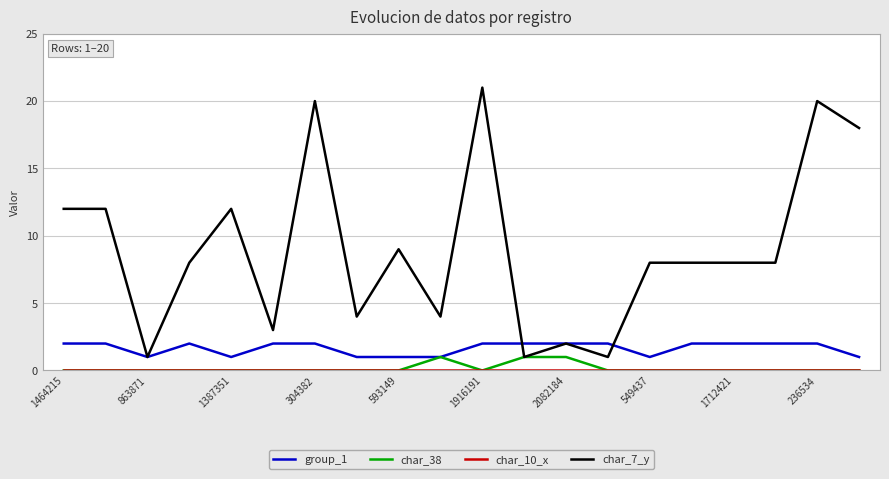

Which series has the largest total across all categories?

char_7_y